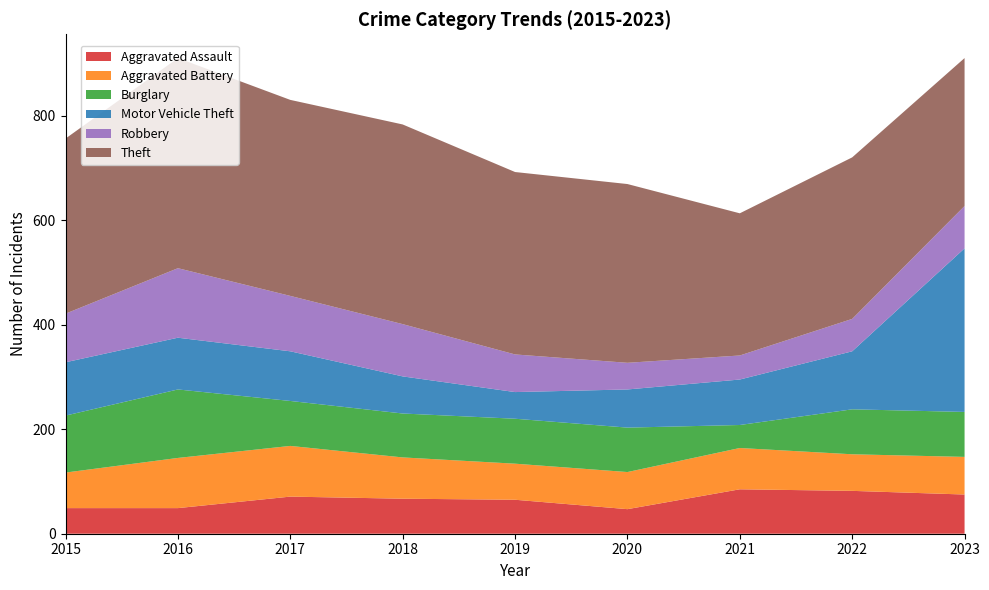

Reading right to left, what are all the values shown in this chart?

Aggravated Assault: 75	82	85	47	65	67	71	49	49
Aggravated Battery: 72	70	79	71	69	79	97	96	68
Burglary: 86	86	44	85	86	84	86	131	109
Motor Vehicle Theft: 313	111	87	73	51	71	95	99	102
Robbery: 81	62	46	51	72	100	106	133	93
Theft: 283	309	272	342	349	382	375	402	335